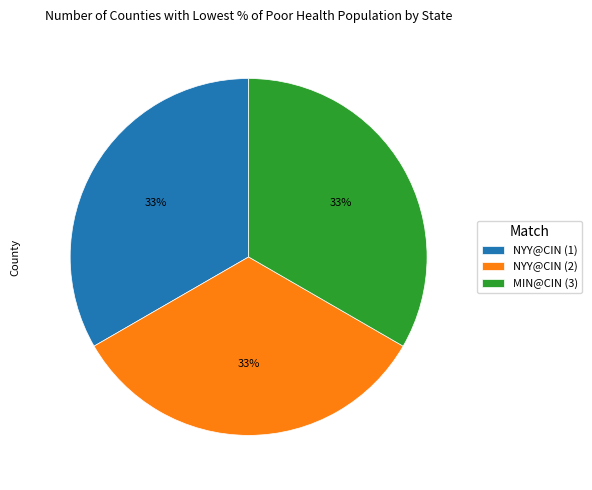

What percentage is the NYY@CIN (1) slice, to the nearest percent?

33%